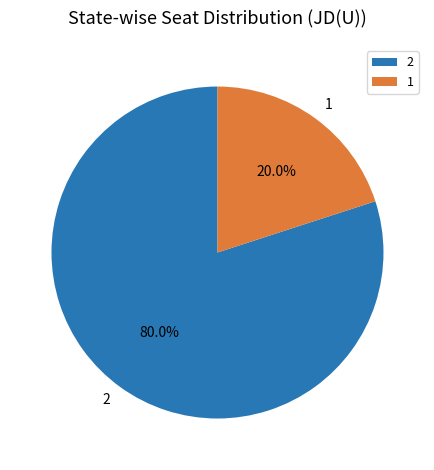

To the nearest percent, what portion does 1 represent?

20%